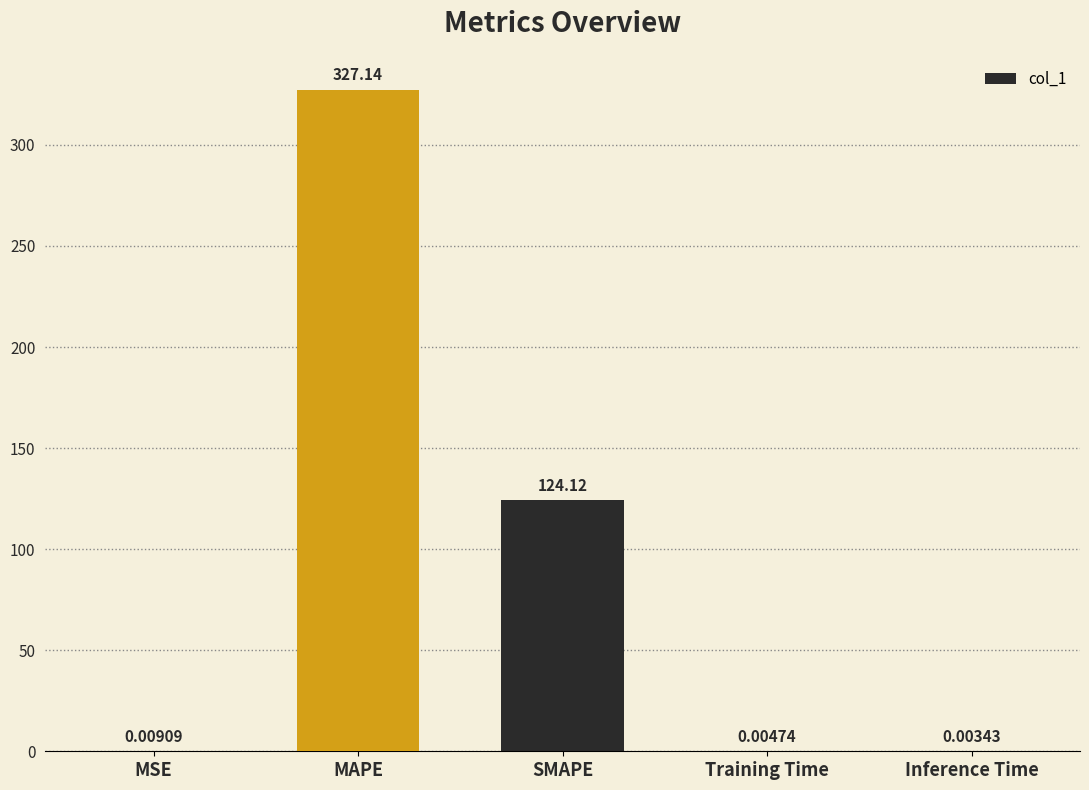

What is the sum of the values at MAPE and Inference Time?

327.1